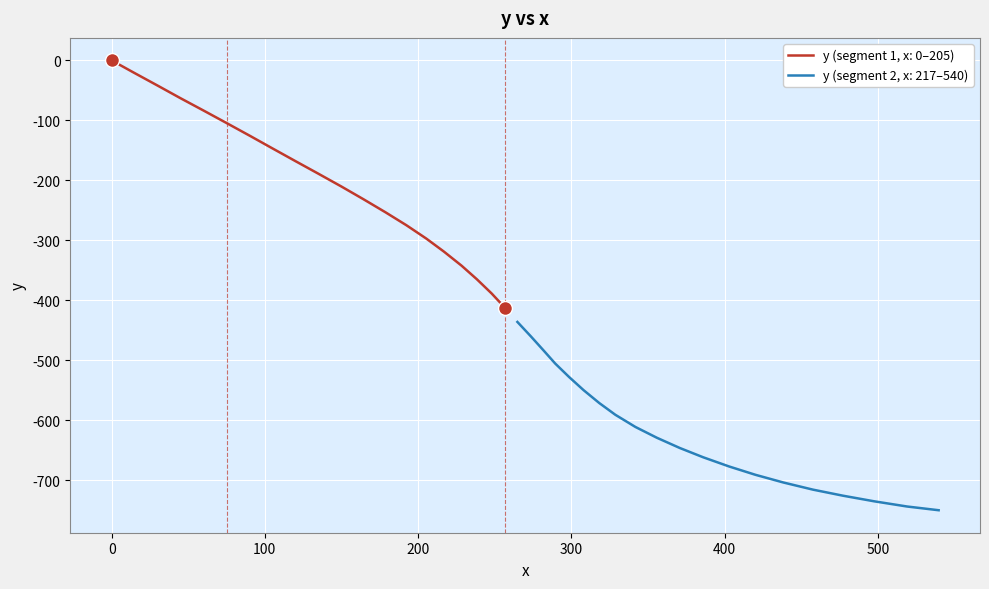

What is the value of the 9th point from the left?

-168.1